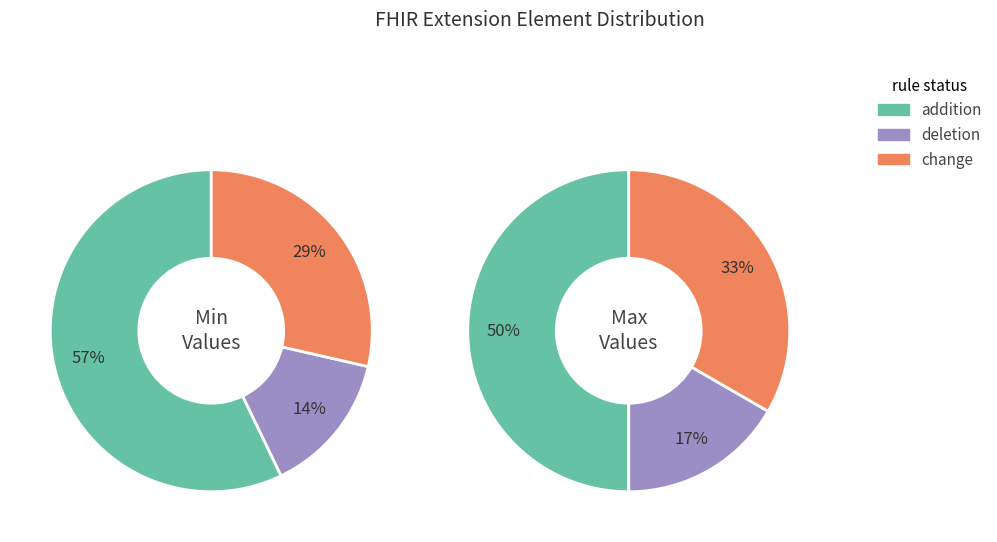

True or false: Extension.extension accounts for 0% of the total.

True